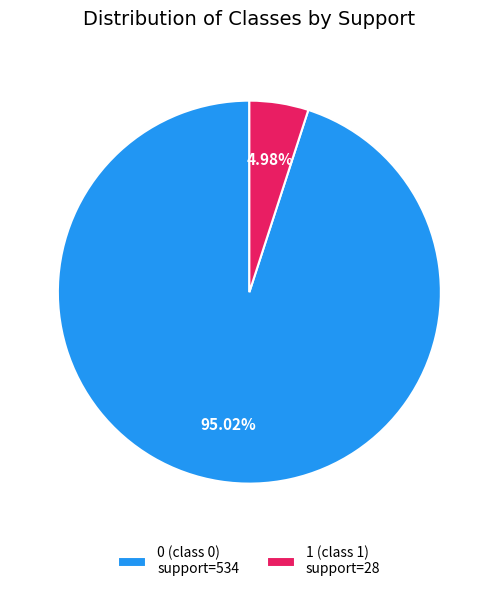

Is 0 (class 0) support=534 the majority of the pie?

Yes